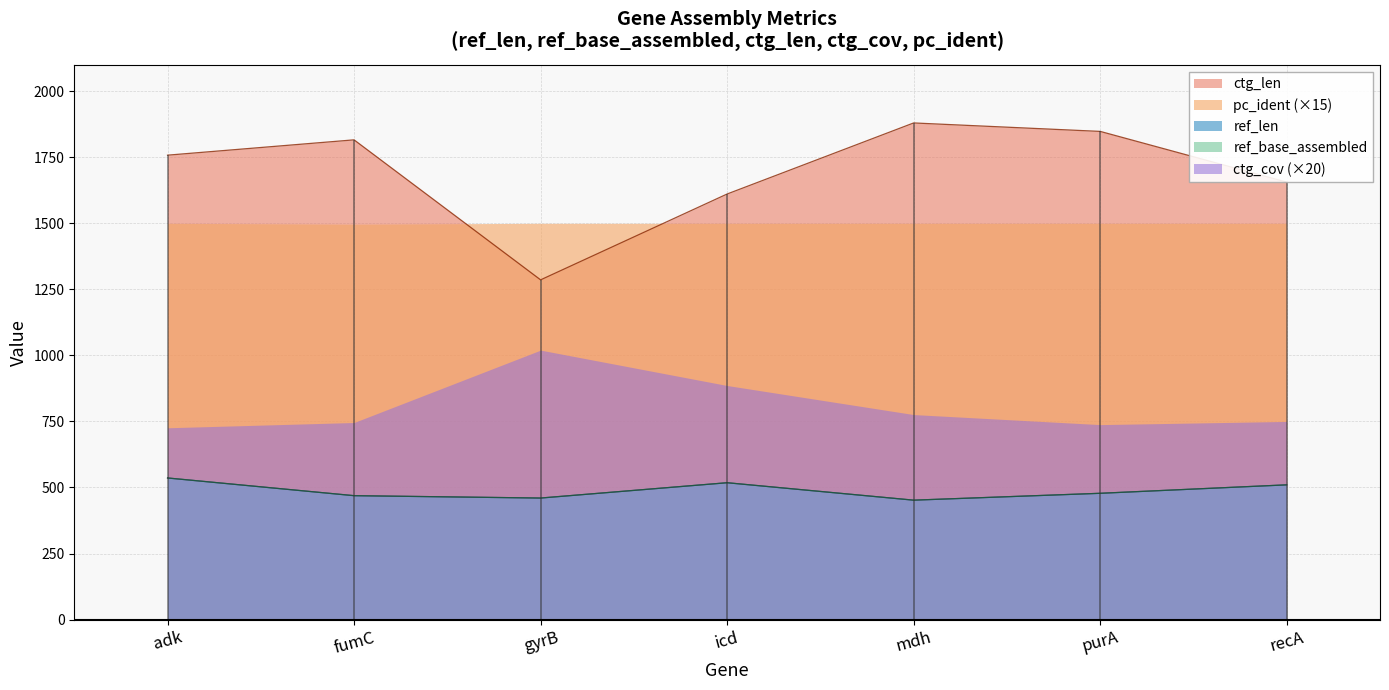

What is the sum of all ref_base_assembled values?

3423